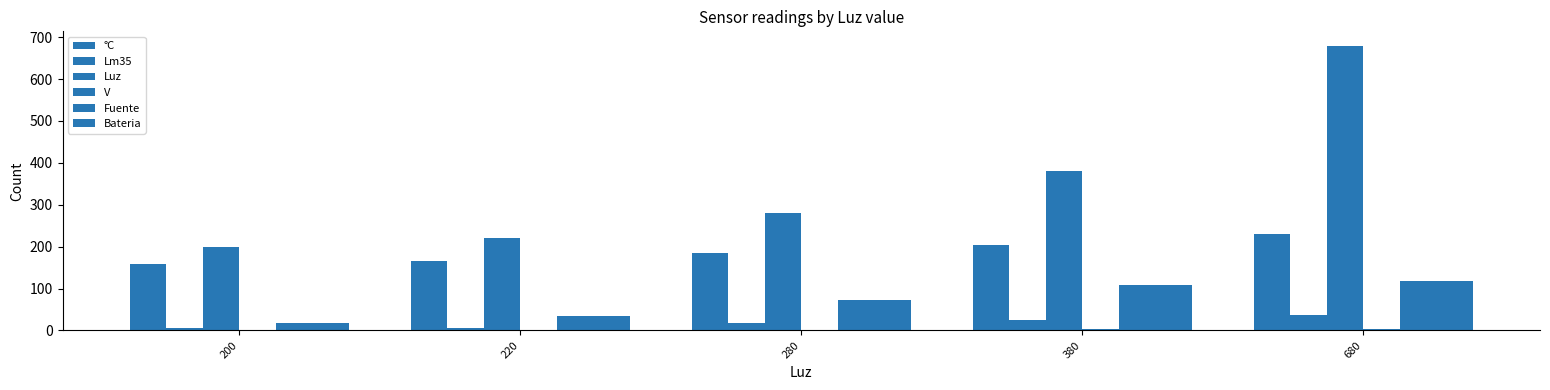

Where does the Fuente series first go above 73?

380